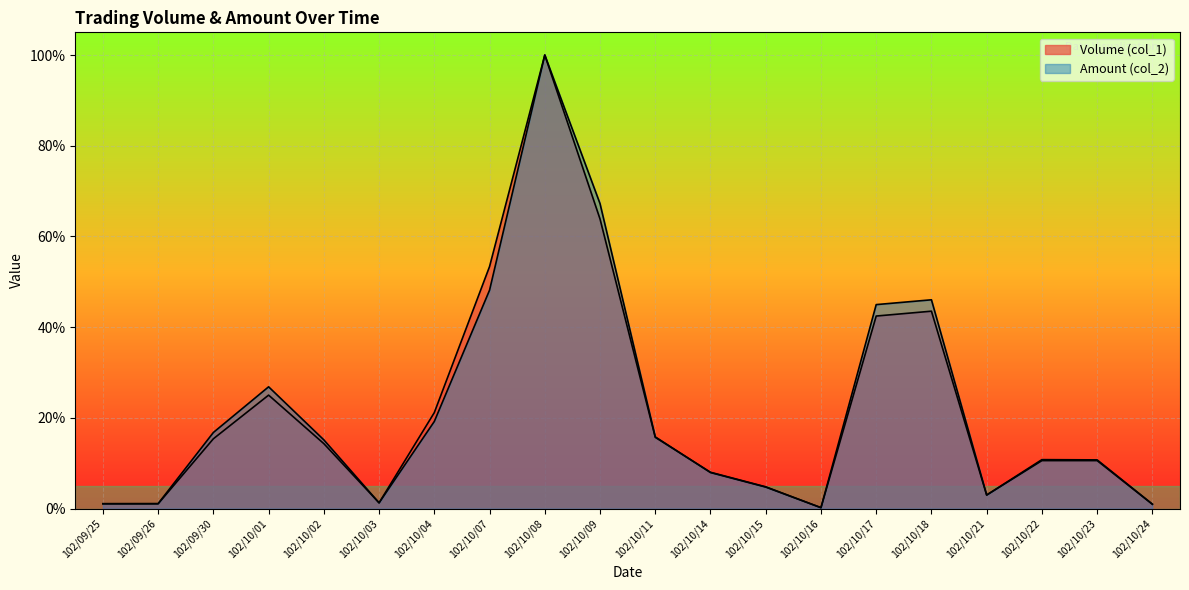

What is the label of the 5th point from the right?

102/10/18